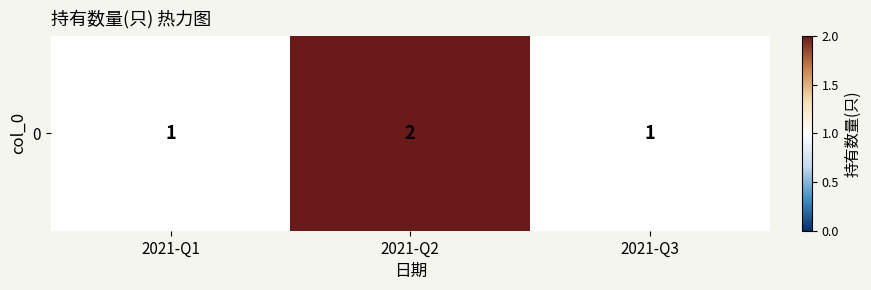

Reading left to right, list all the values displayed in this chart.

2021-Q1=1	2021-Q2=2	2021-Q3=1